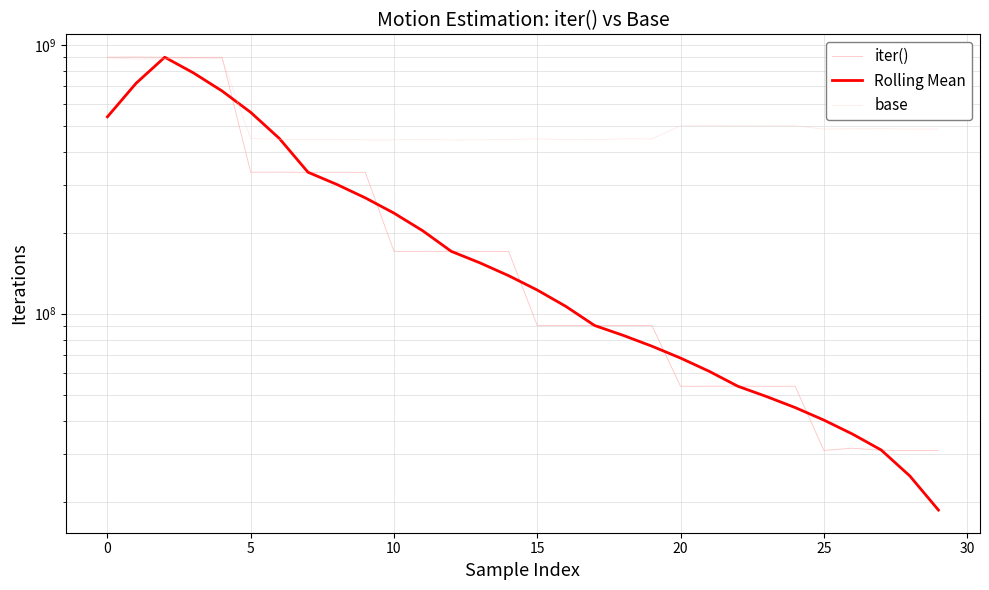

At how many categories does at least one series exceed 160576687?

30